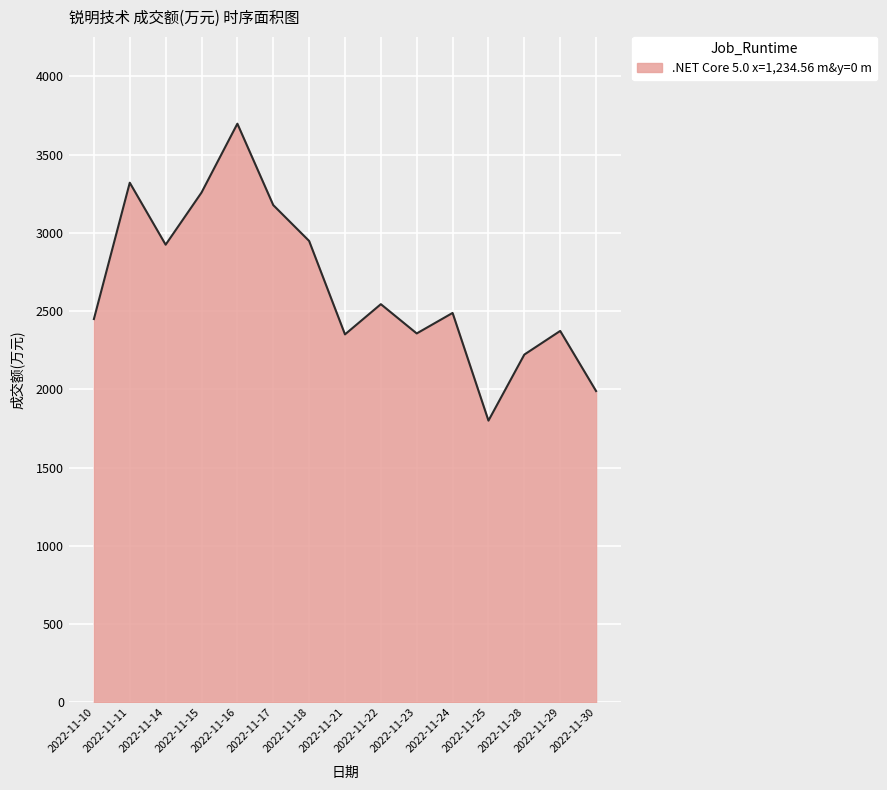

Which has a higher value, 2022-11-28 or 2022-11-11?

2022-11-11